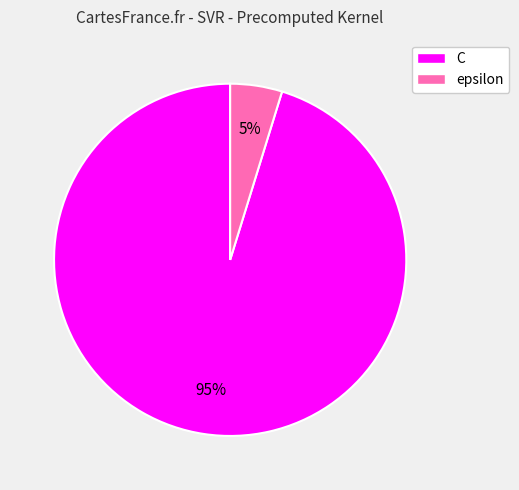

Does epsilon account for over 50% of the chart?

No